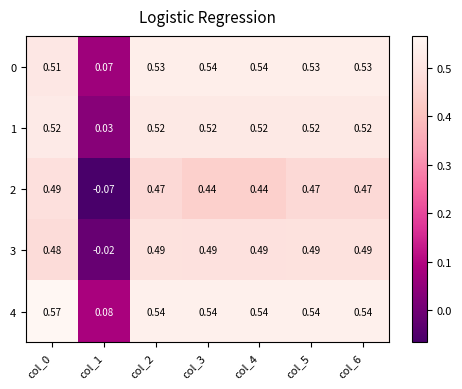

Count the number of data series in this chart.

5